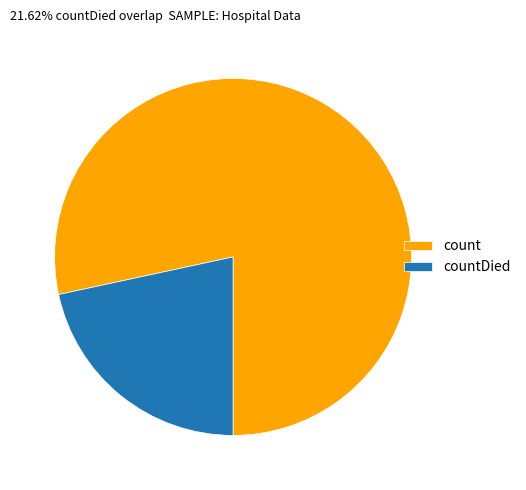

Which has a higher value, count or countDied?

count